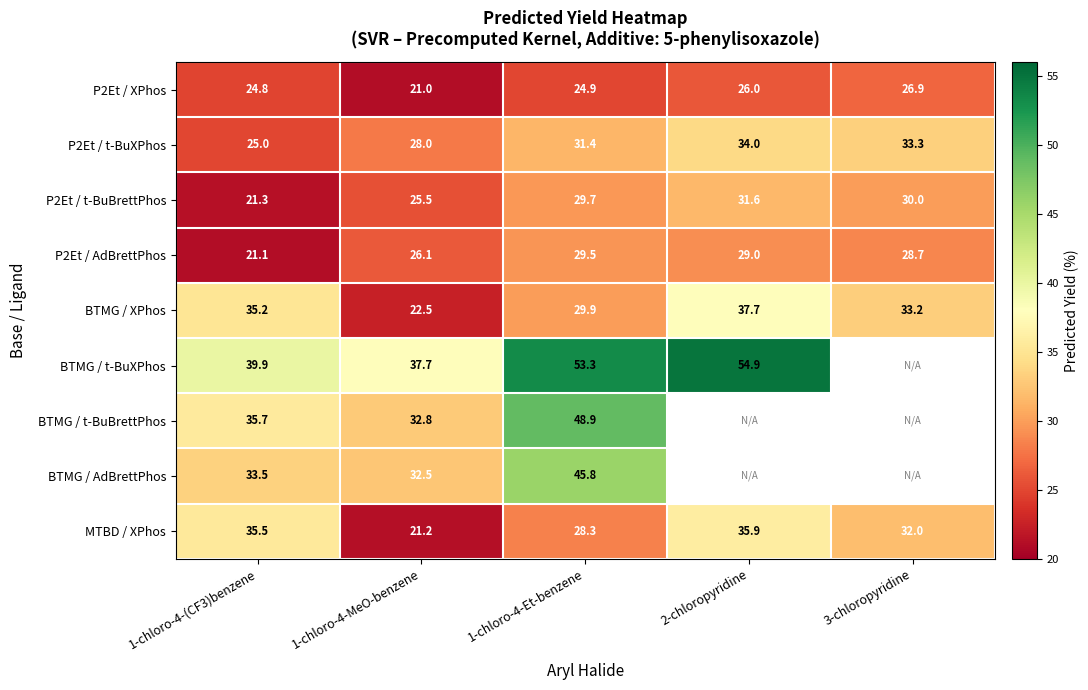

Is it true that P2Et / t-BuXPhos equals 38.9 at 1-chloro-4-(CF3)benzene?

False